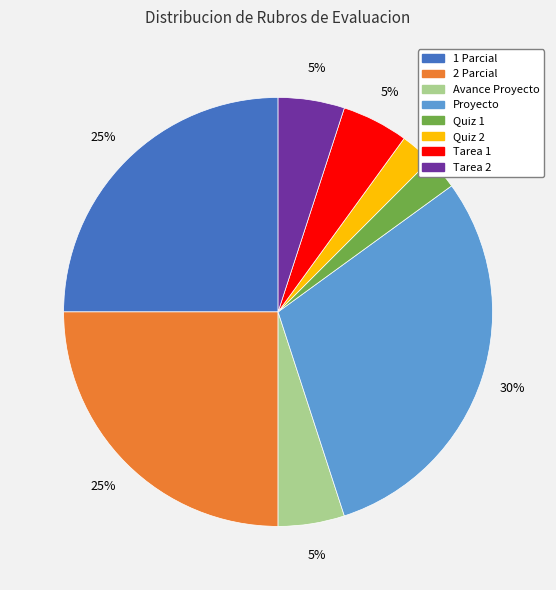

Does 1 Parcial account for over 50% of the chart?

No